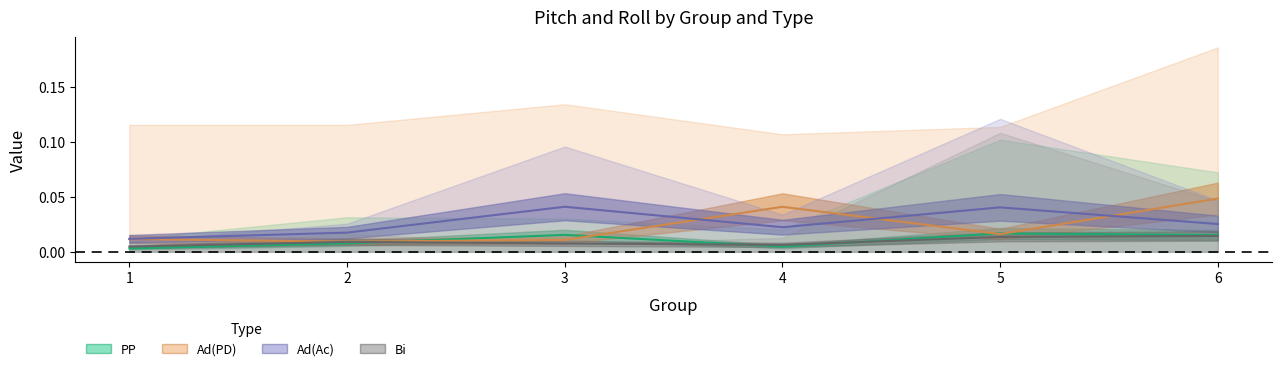

After their last crossing, which series has the higher values: Ad(PD) center or PP center?

Ad(PD) center